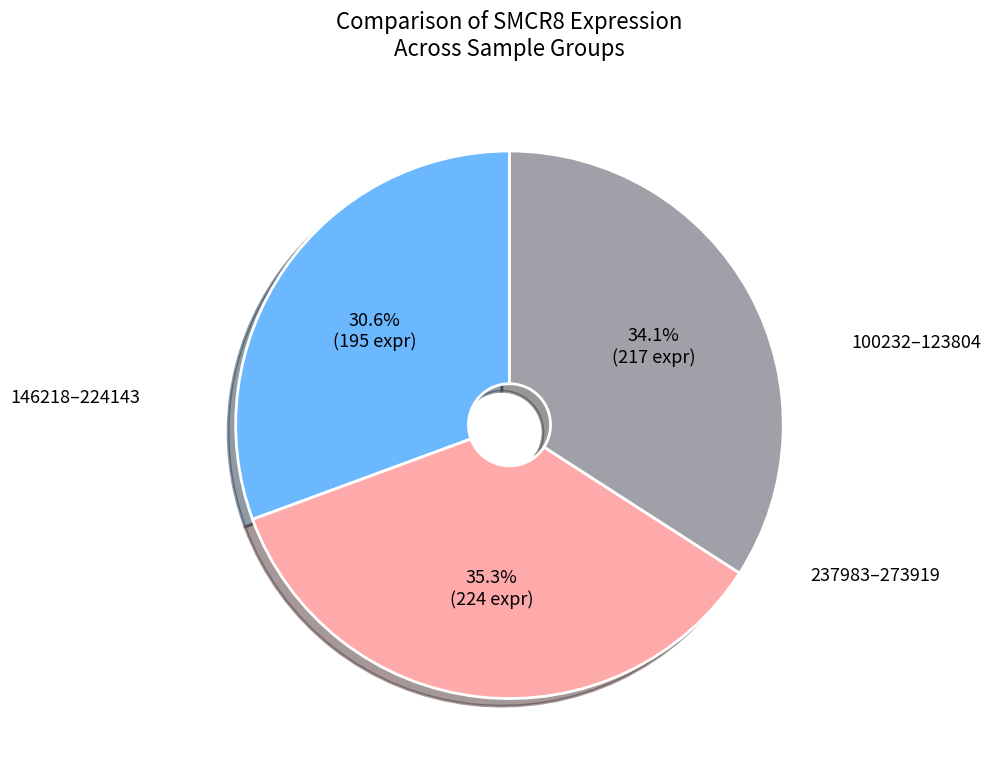

Does any single category account for the majority?

No